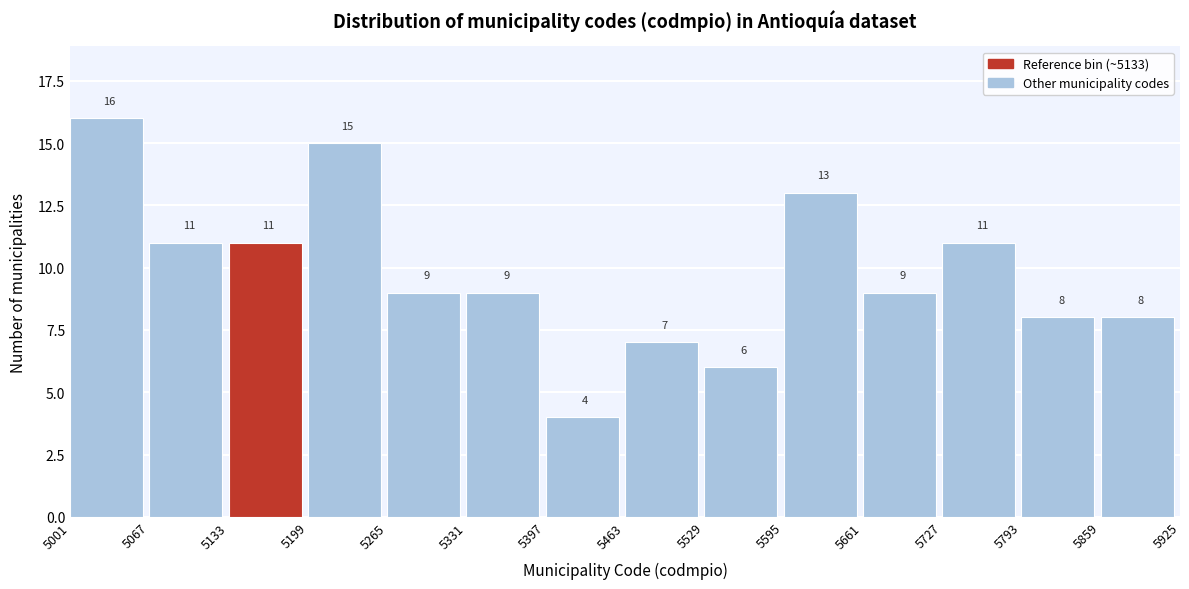

Reading left to right, list every bar in this chart as the range it spans on the x-axis followed by its height.

5001 to 5067: 16
5067 to 5133: 11
5133 to 5199: 11
5199 to 5265: 15
5265 to 5331: 9
5331 to 5397: 9
5397 to 5463: 4
5463 to 5529: 7
5529 to 5595: 6
5595 to 5661: 13
5661 to 5727: 9
5727 to 5793: 11
5793 to 5859: 8
5859 to 5925: 8